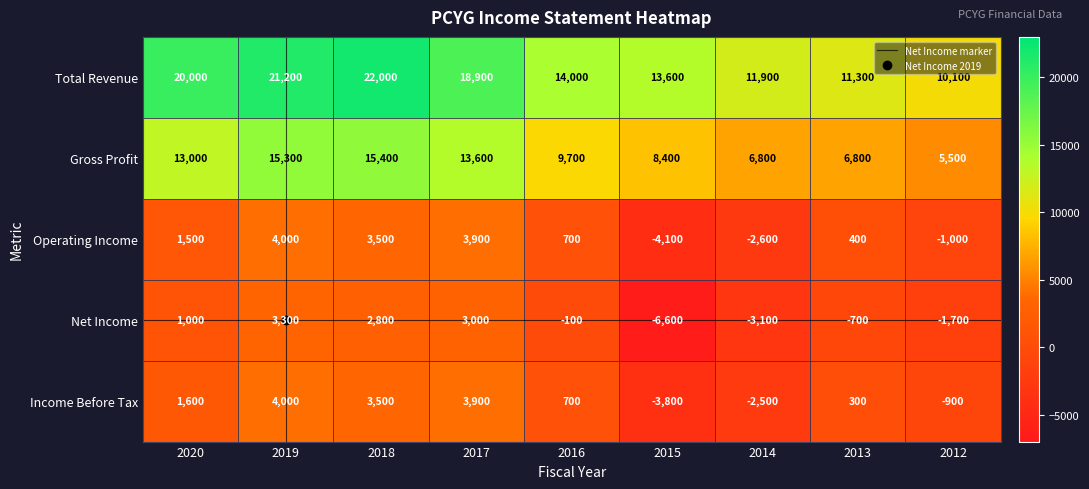

What is the maximum value for Gross Profit?

15400